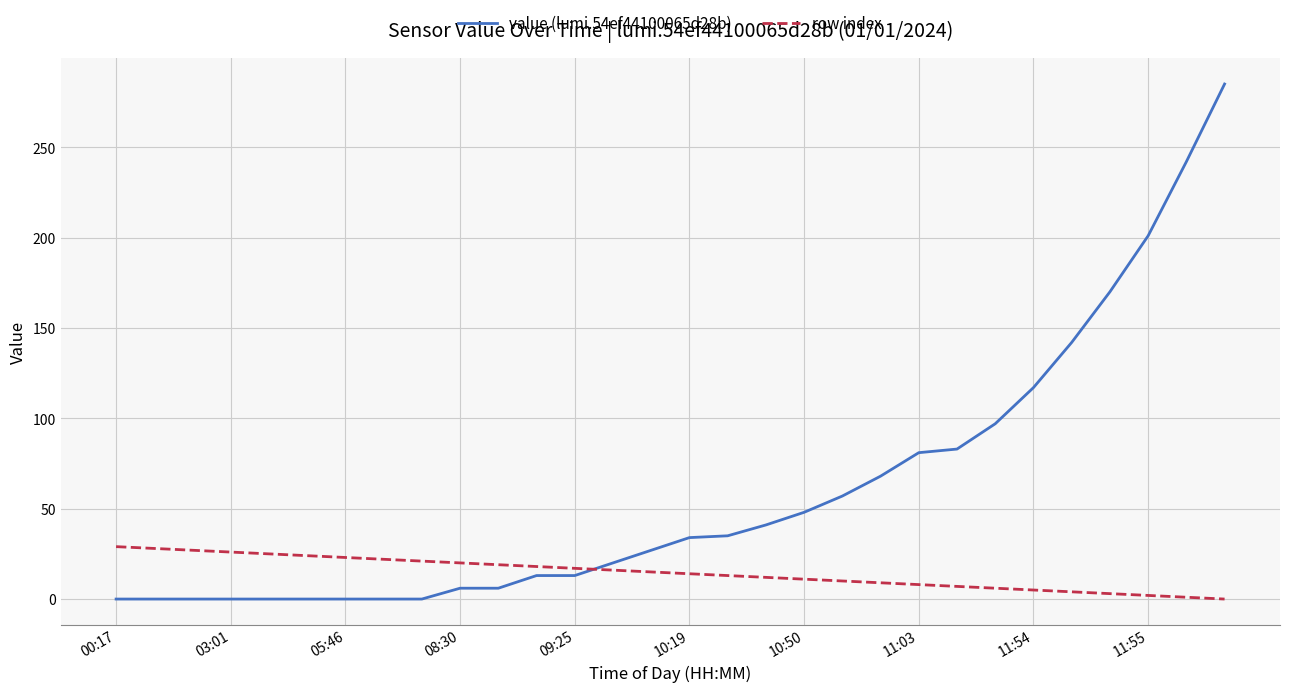

Rank the series by their average value, from lowest to highest.

row index, value (lumi.54ef44100065d28b)